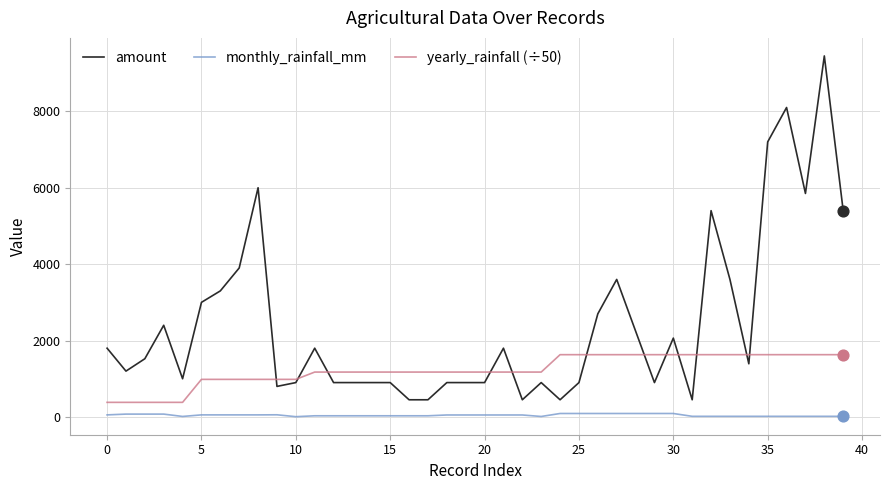

Which series has the widest spread of values?

amount